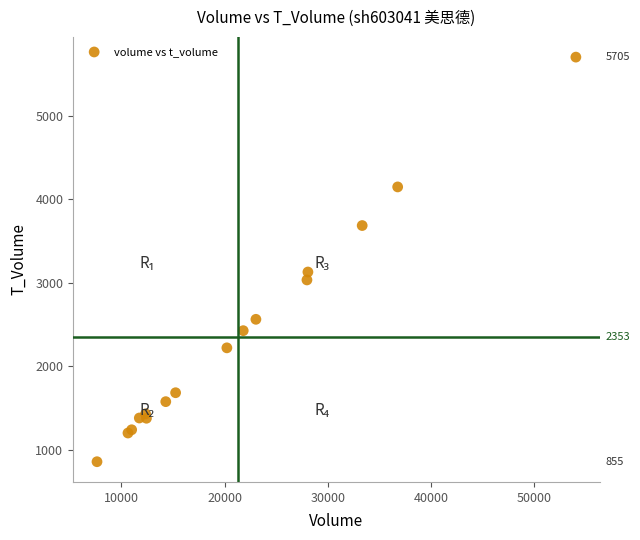

What Y value in the scatter plot is closest to 3280?

3129